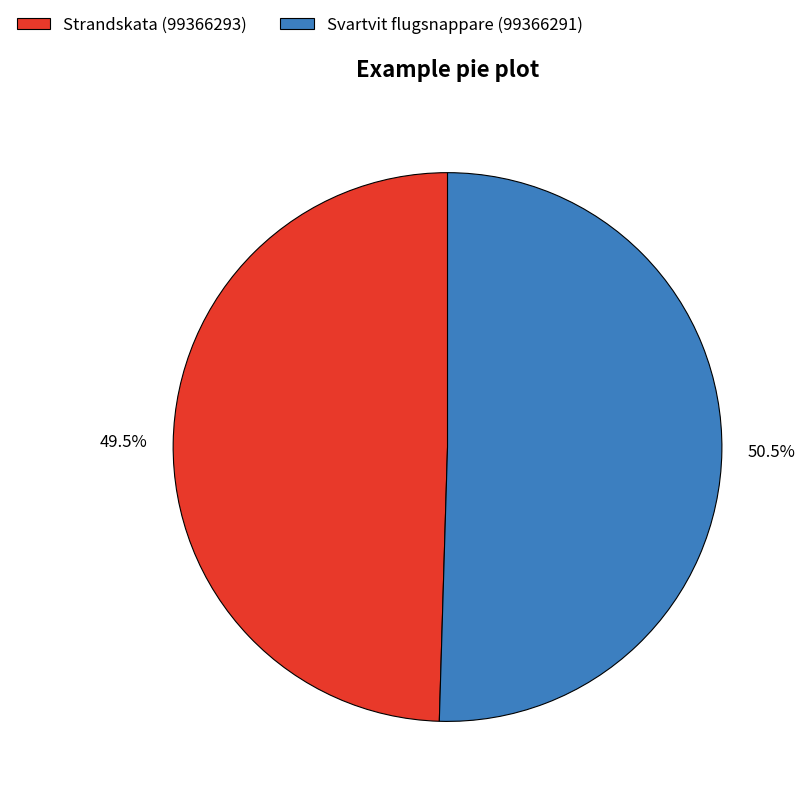

How many segments does this pie chart have?

2